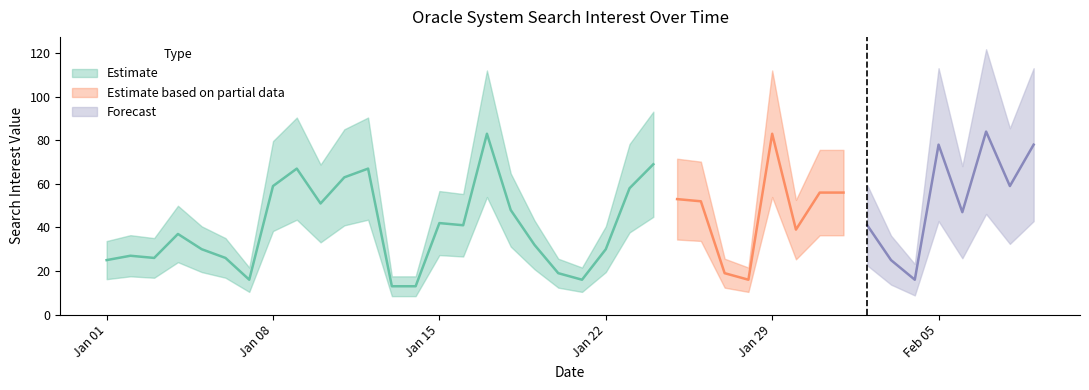

Does the chart have visible grid lines?

No